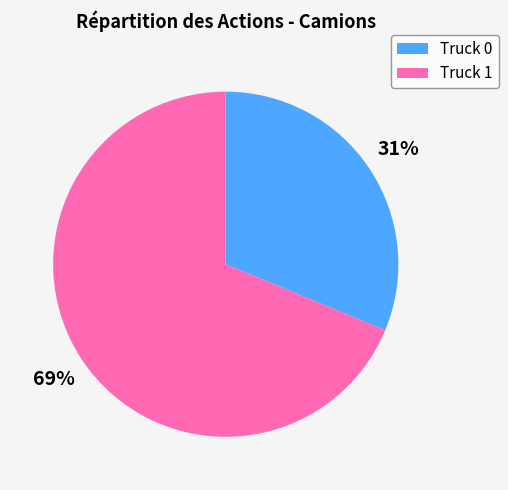

What is the smallest slice in the pie chart?

Truck 0